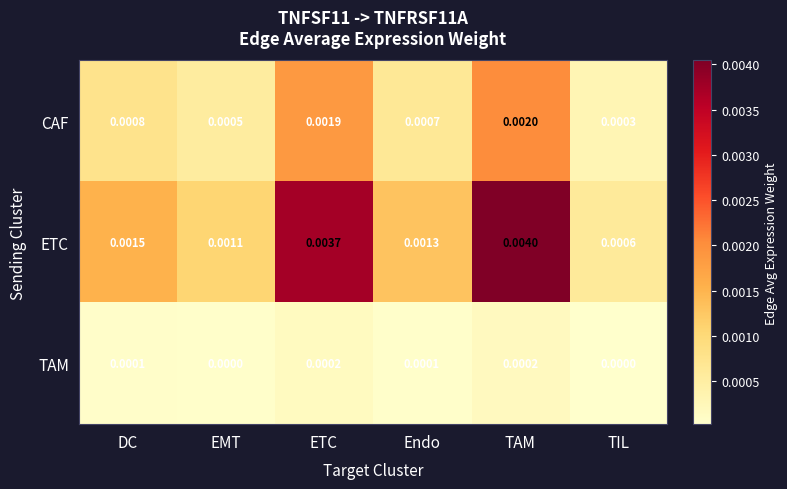

Which category has the lowest value in the CAF series?

TIL